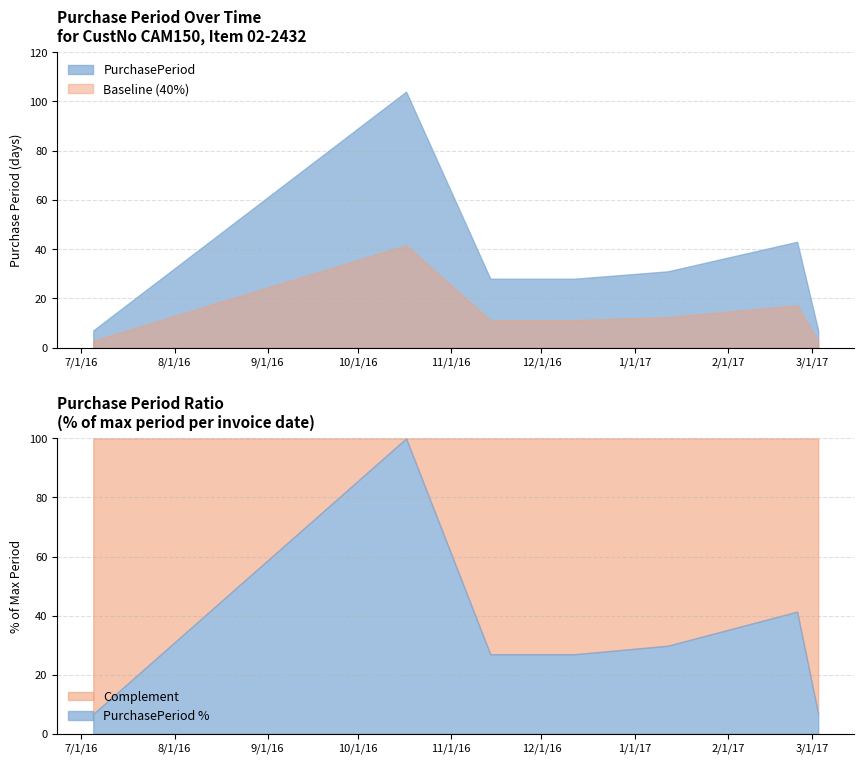

What is the highest value of the Baseline (40%) series?

41.6